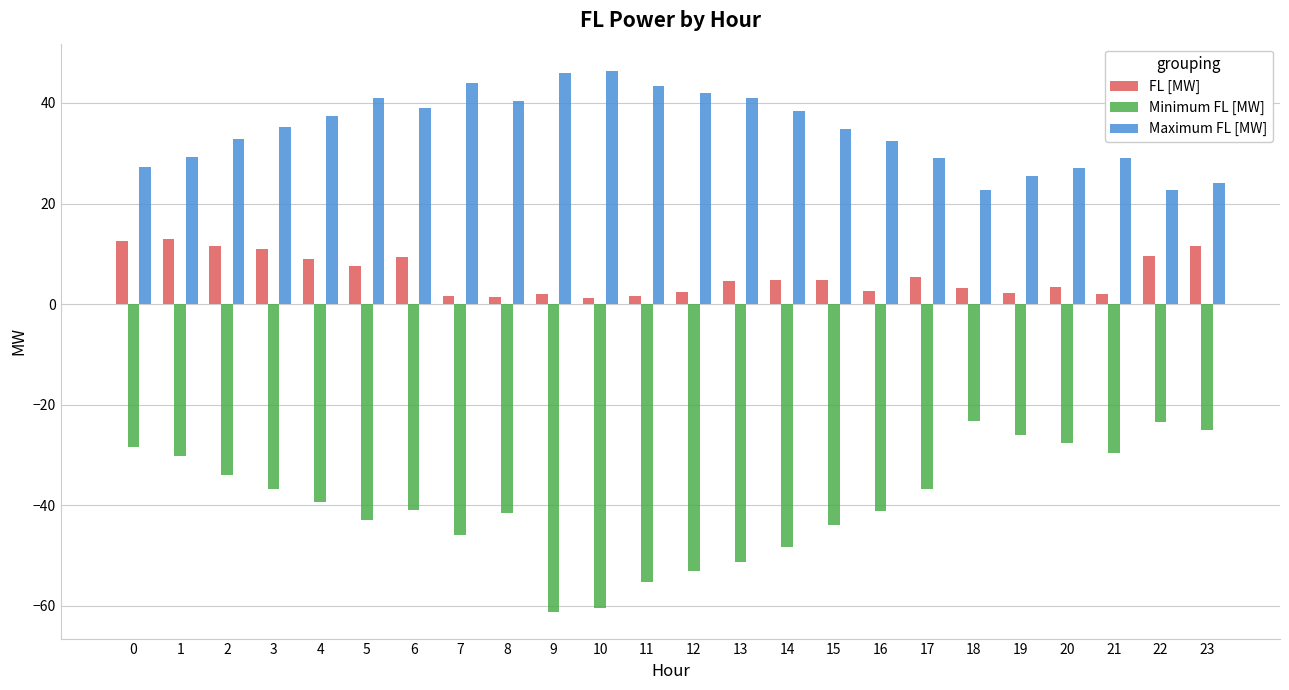

True or false: Maximum FL [MW] has a value of 56.1 at 12.

False